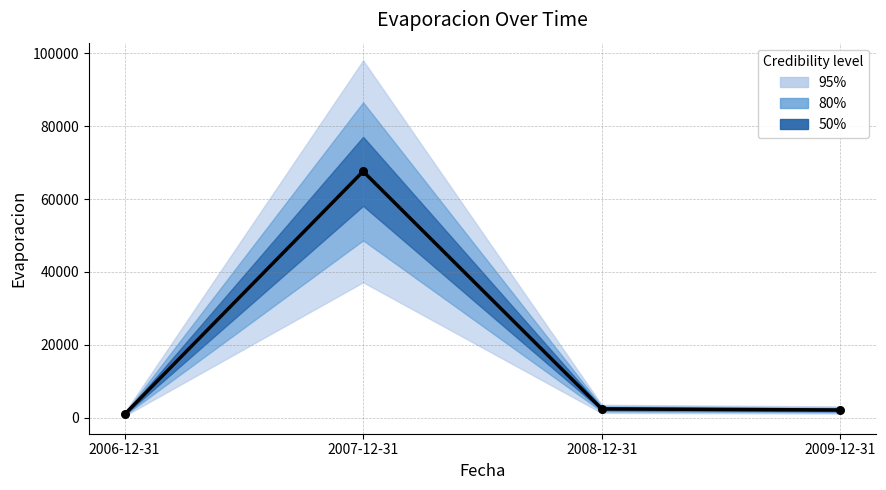

Which has a higher value, 2006-12-31 or 2007-12-31?

2007-12-31